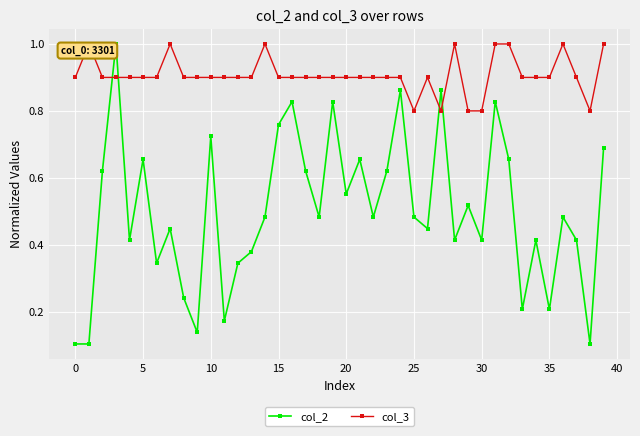

What is the maximum value for col_2?

1.0